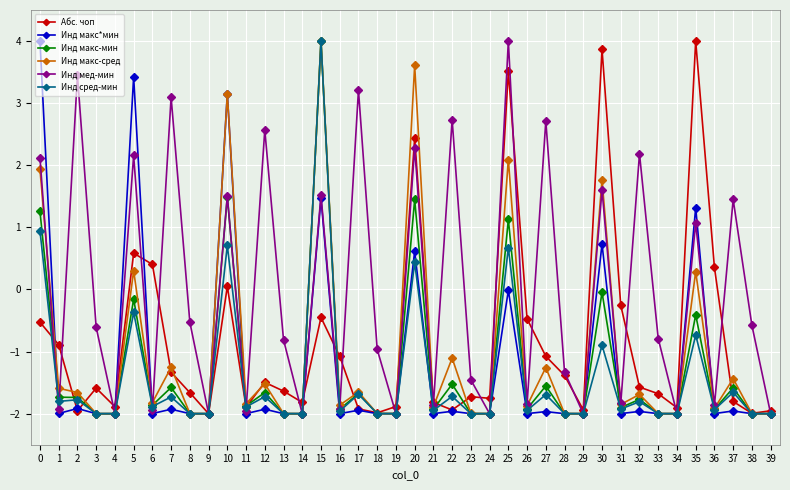

At which category is the sum across all series the highest?

15